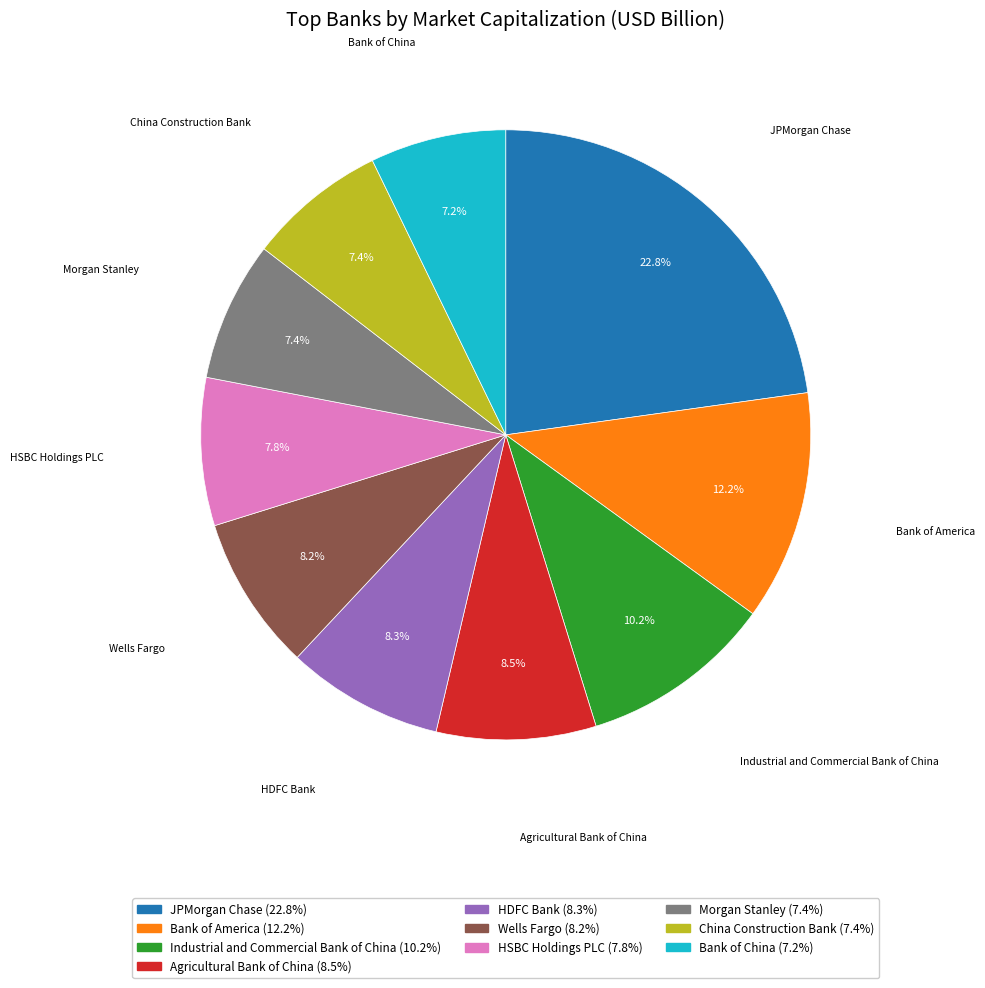

How many segments does this pie chart have?

10